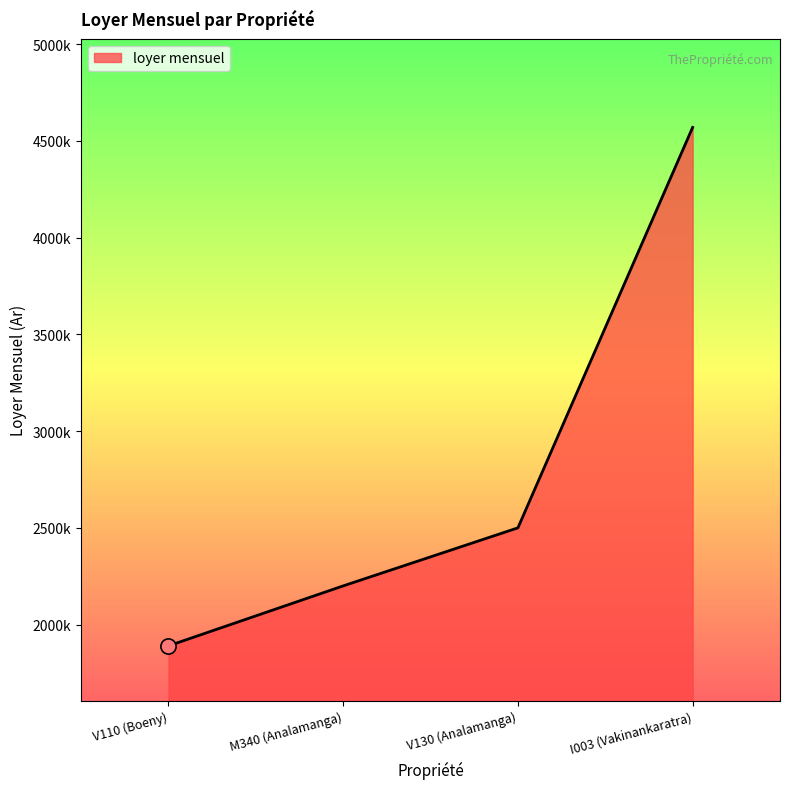

Which has a higher value, V130 (Analamanga) or I003 (Vakinankaratra)?

I003 (Vakinankaratra)